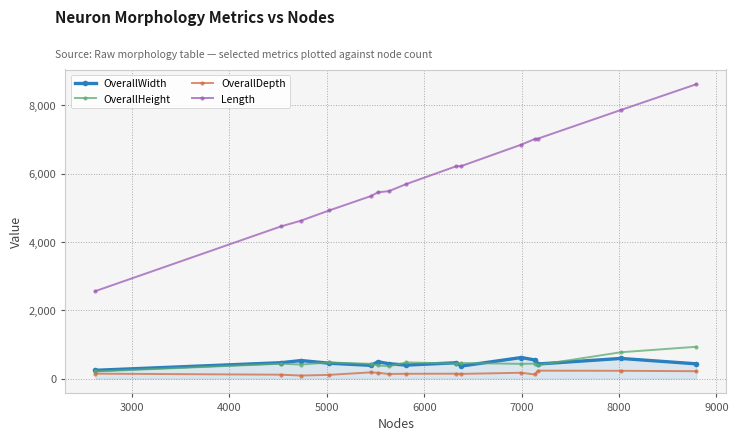

In OverallHeight, how many points are higher than both neighbors (excluding endpoints)?

5